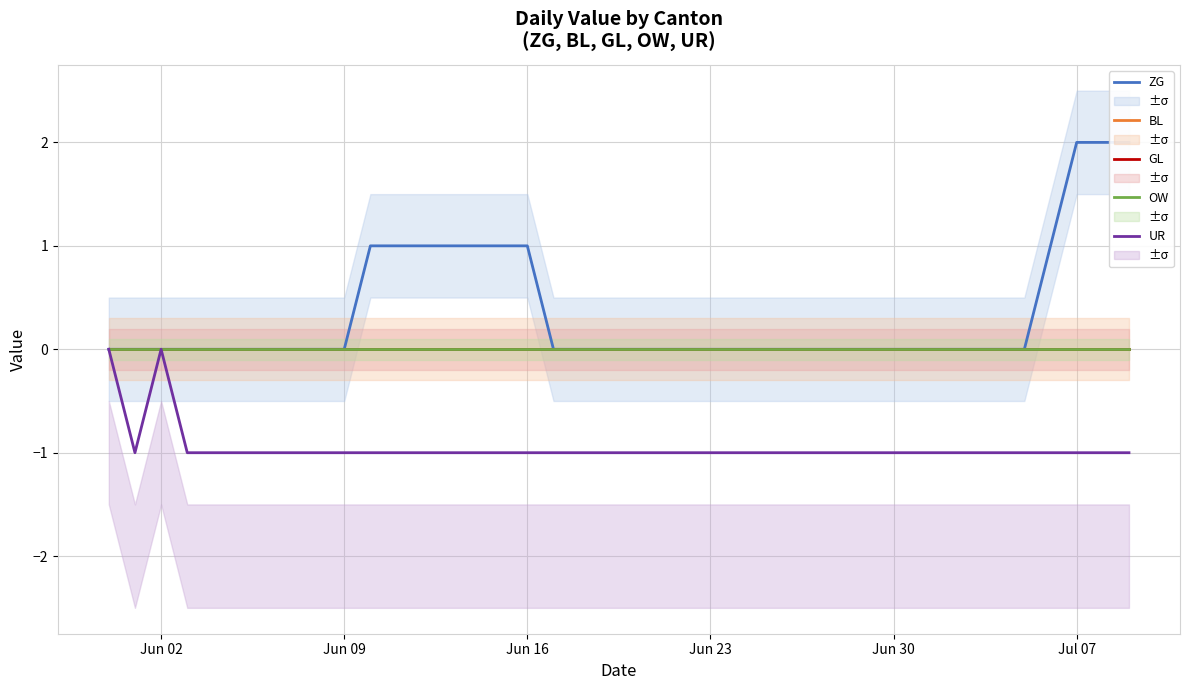

What is the difference between the highest and lowest values at Jun 23?

1